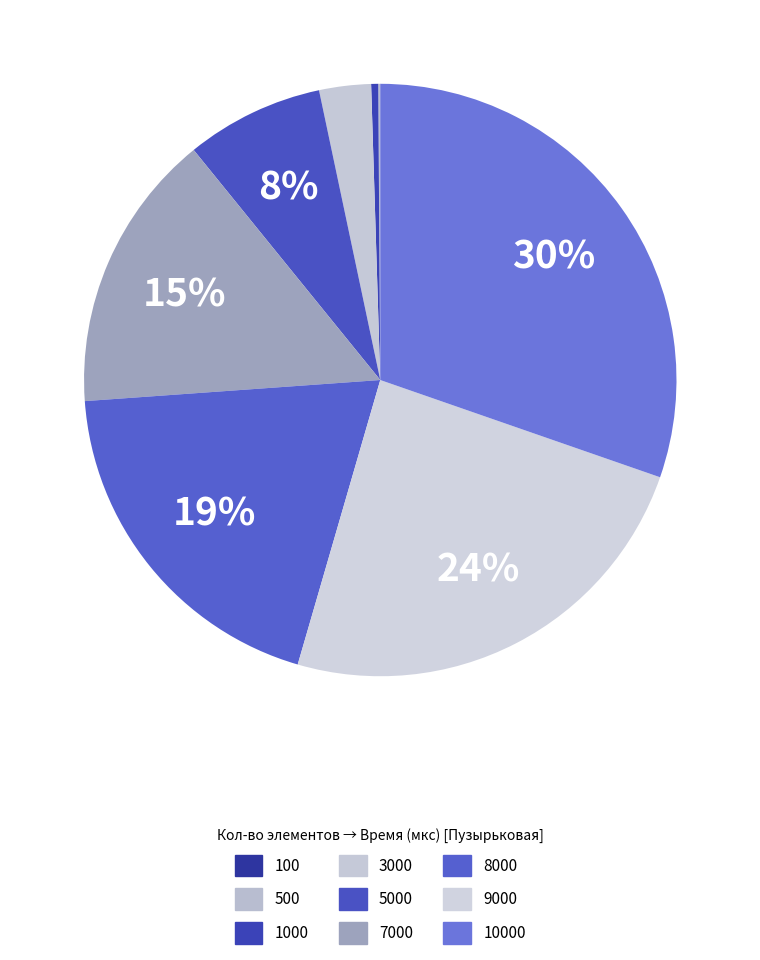

Count the number of slices in the pie.

9